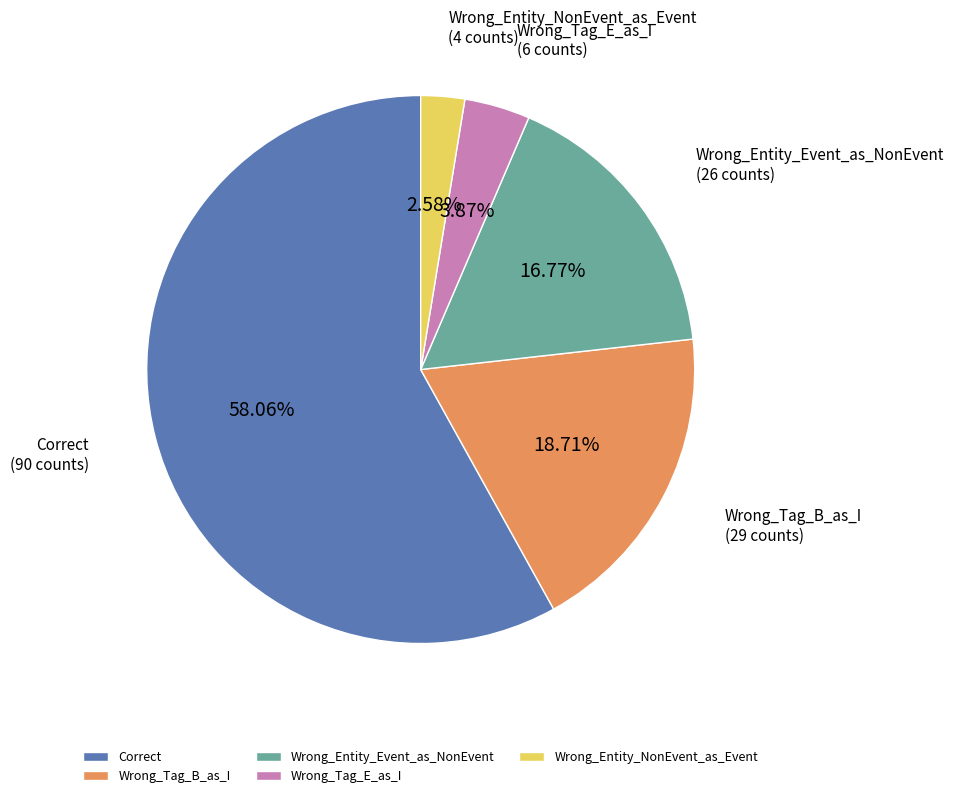

Is there any slice that represents more than half of the pie?

Yes